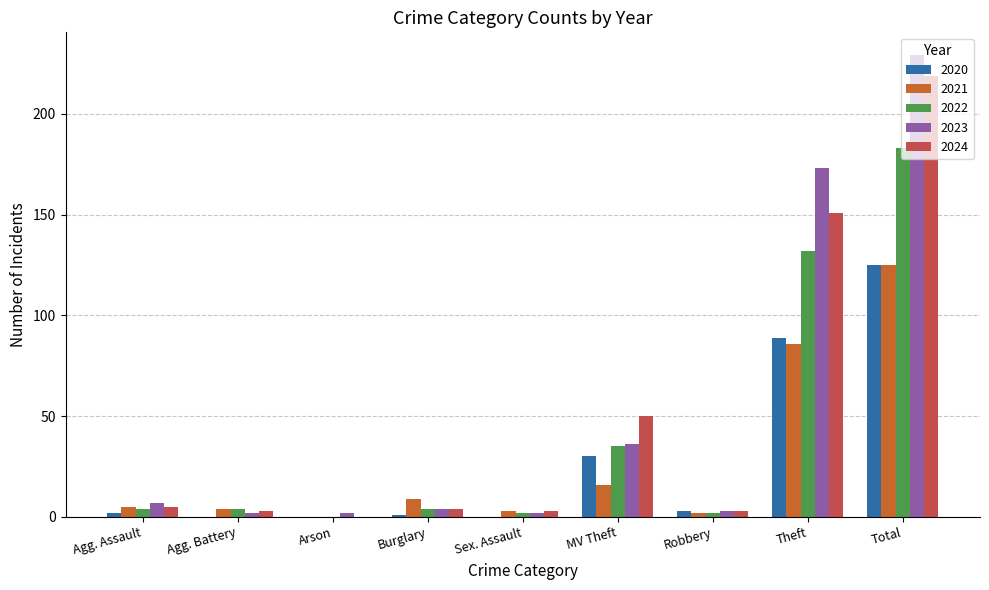

Does the chart contain stacked bars?

No